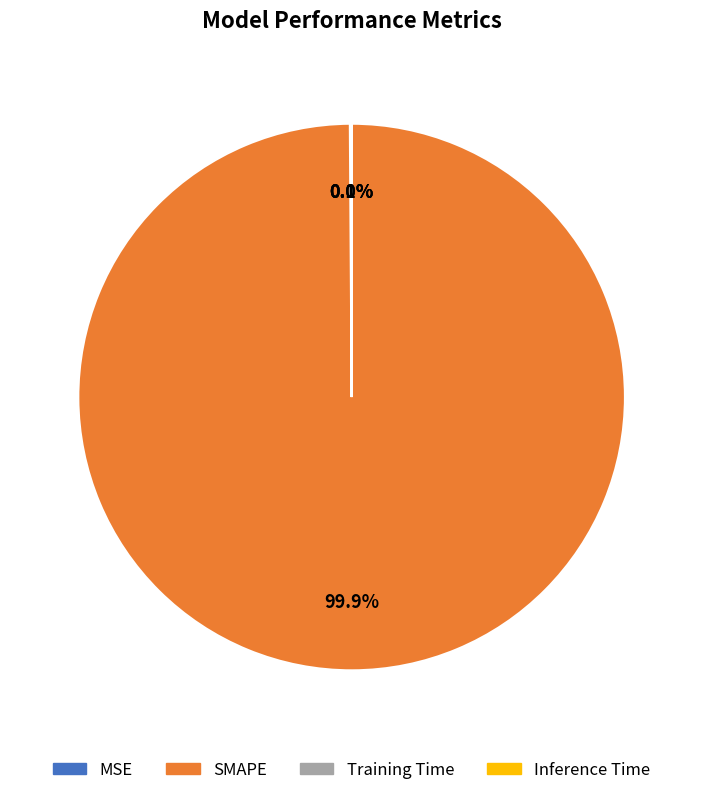

Which slice is the largest?

SMAPE